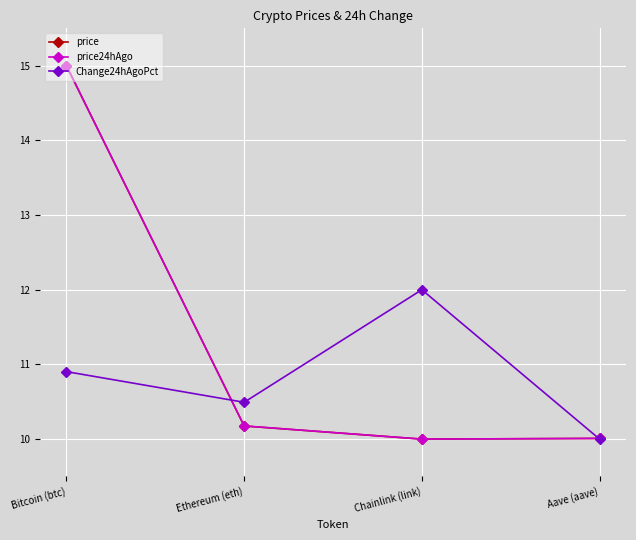

What is the difference between the maximum and minimum values in the price series?

5.0